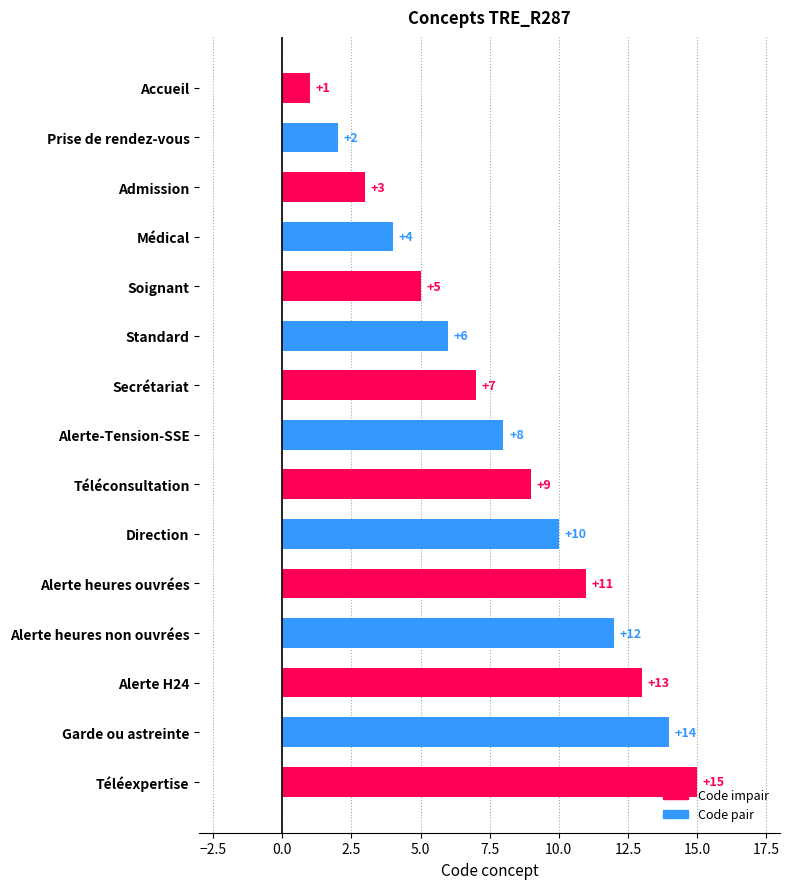

What is the greatest value displayed?

15